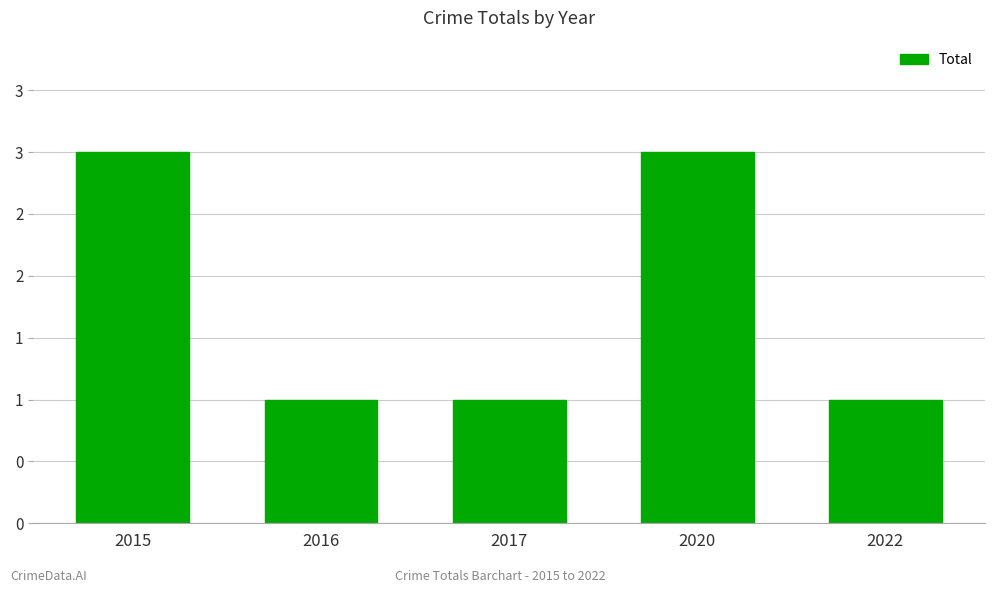

Are the bars horizontal?

No